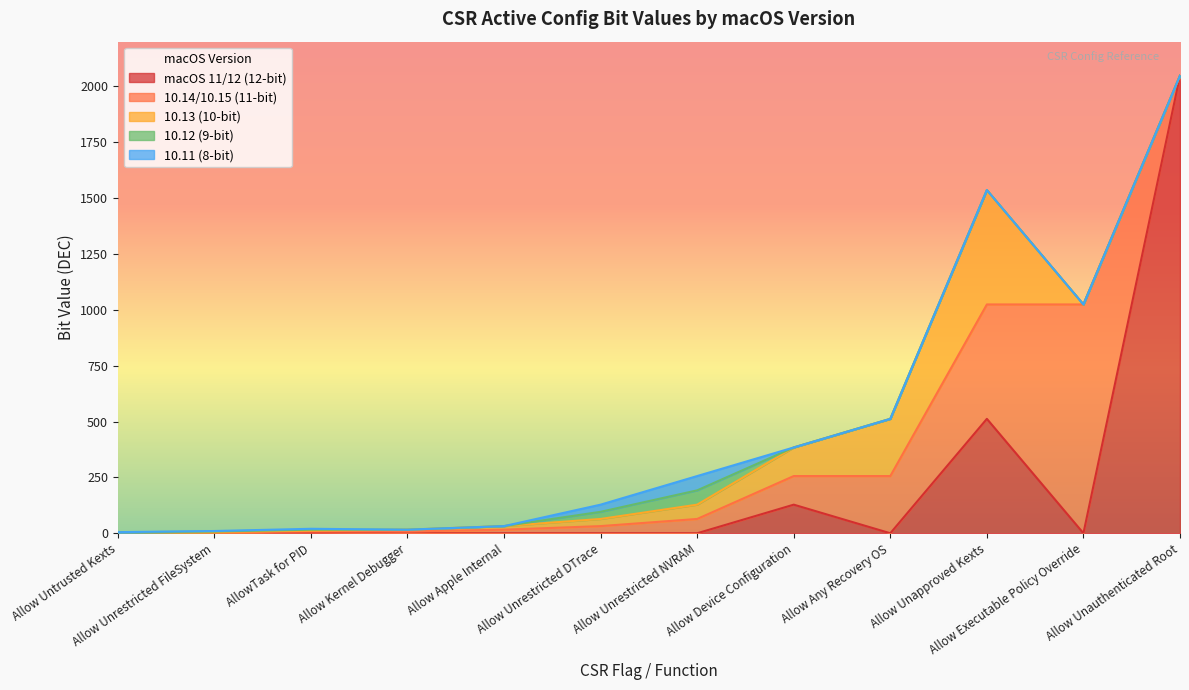

Which series has the largest range (max minus min)?

macOS 11/12 (12-bit)